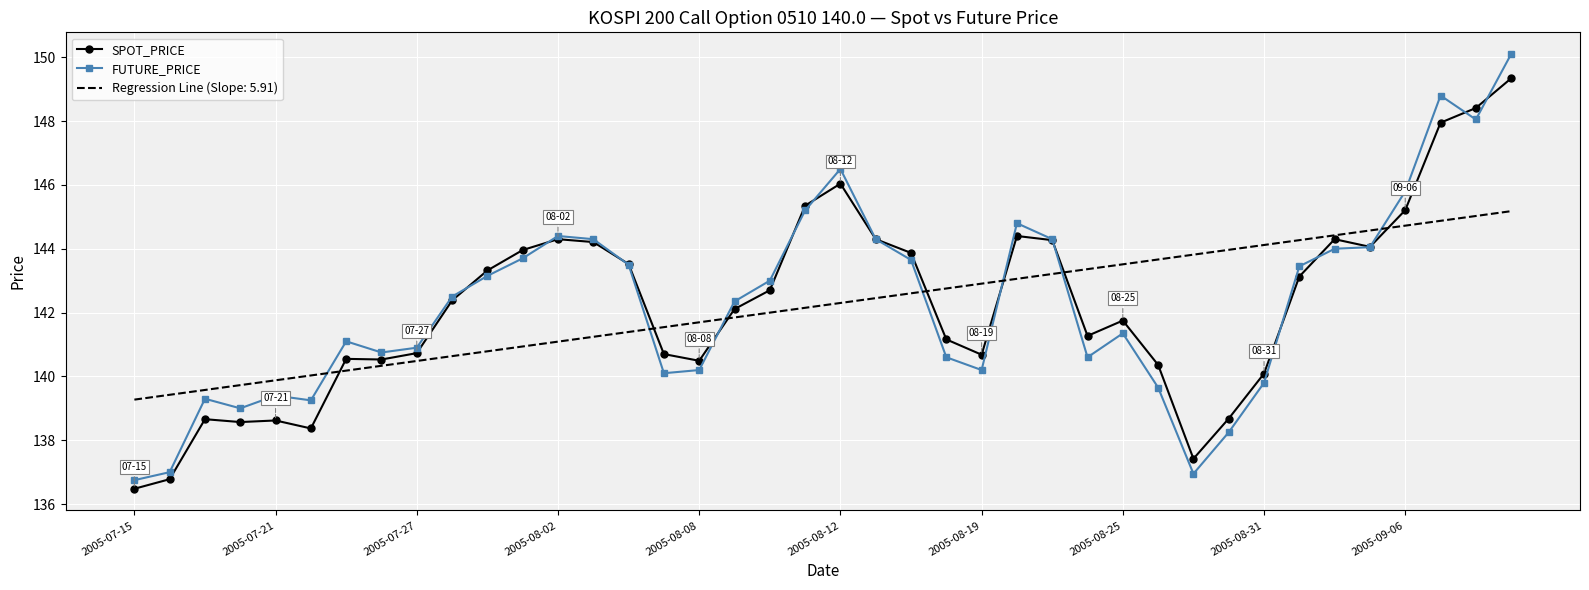

List the series in order of their peak value, lowest first.

Regression Line (Slope: 5.91), SPOT_PRICE, FUTURE_PRICE